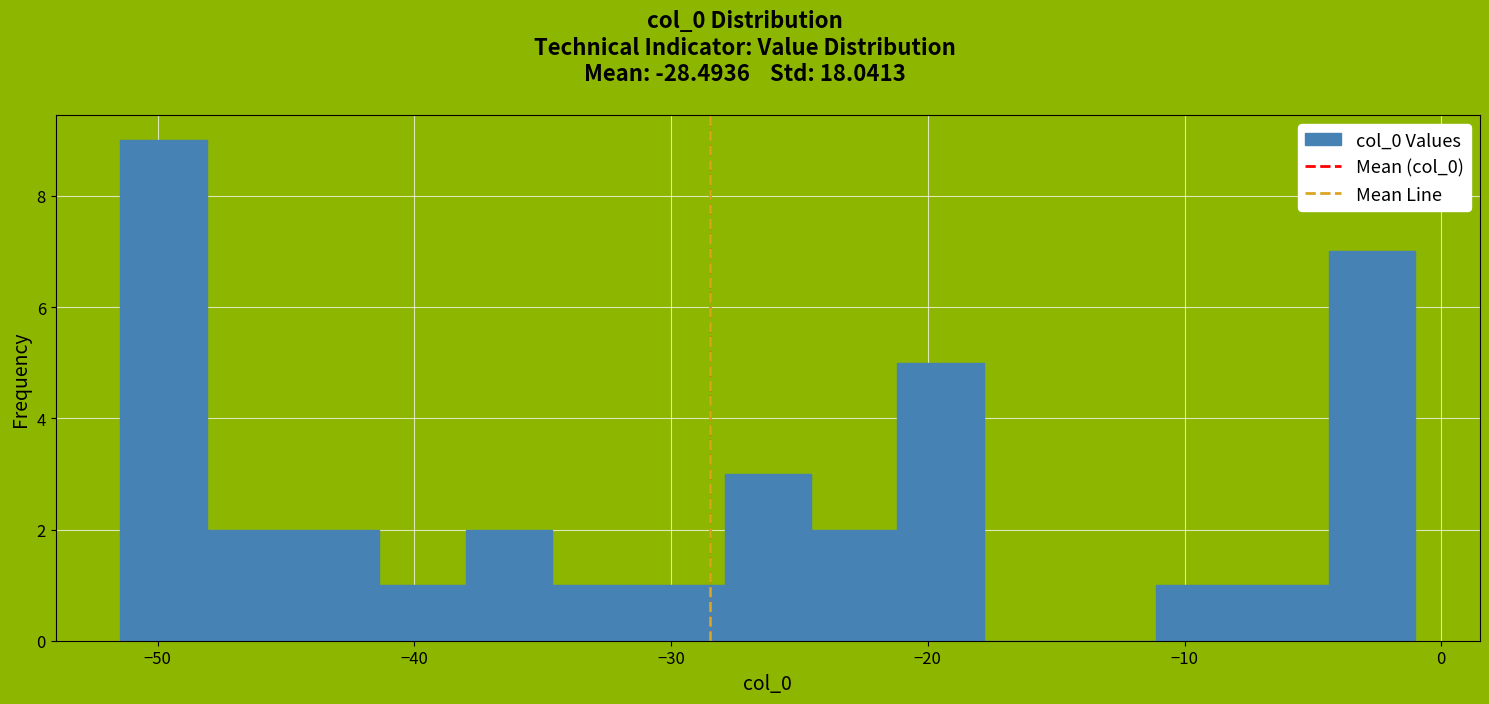

Around what value on the x-axis is the tallest bar? Give the approximate position of its centre, as read against the axis.

-50